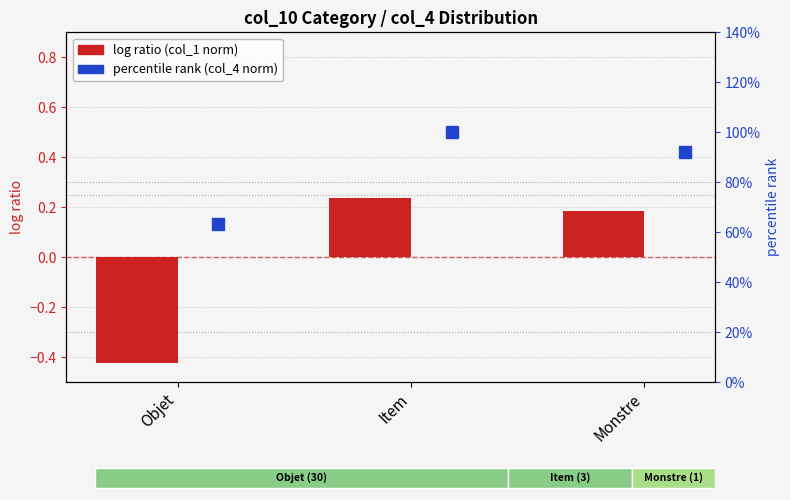

How many bars are there in each group?

2